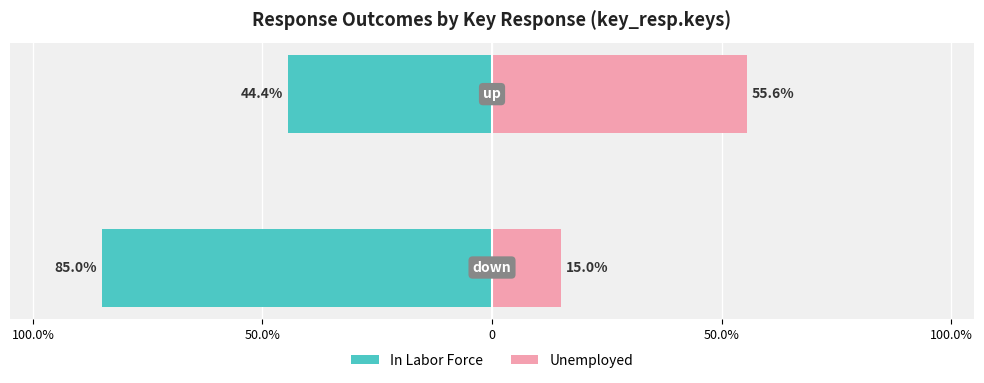

The value of Unemployed at 100.0% is 10.3. True or false?

False